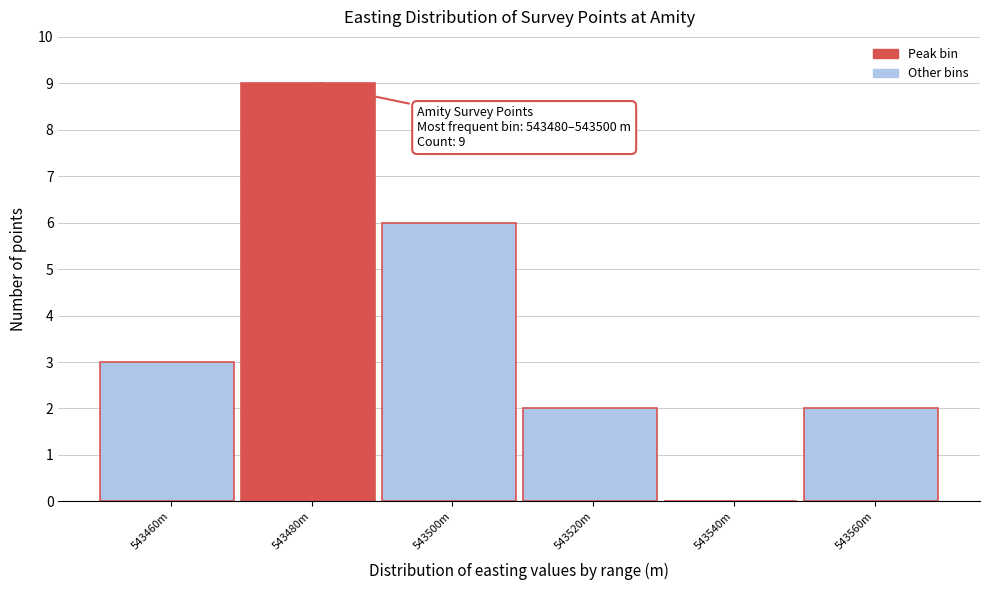

At which category does the chart reach its peak across all series?

543480m